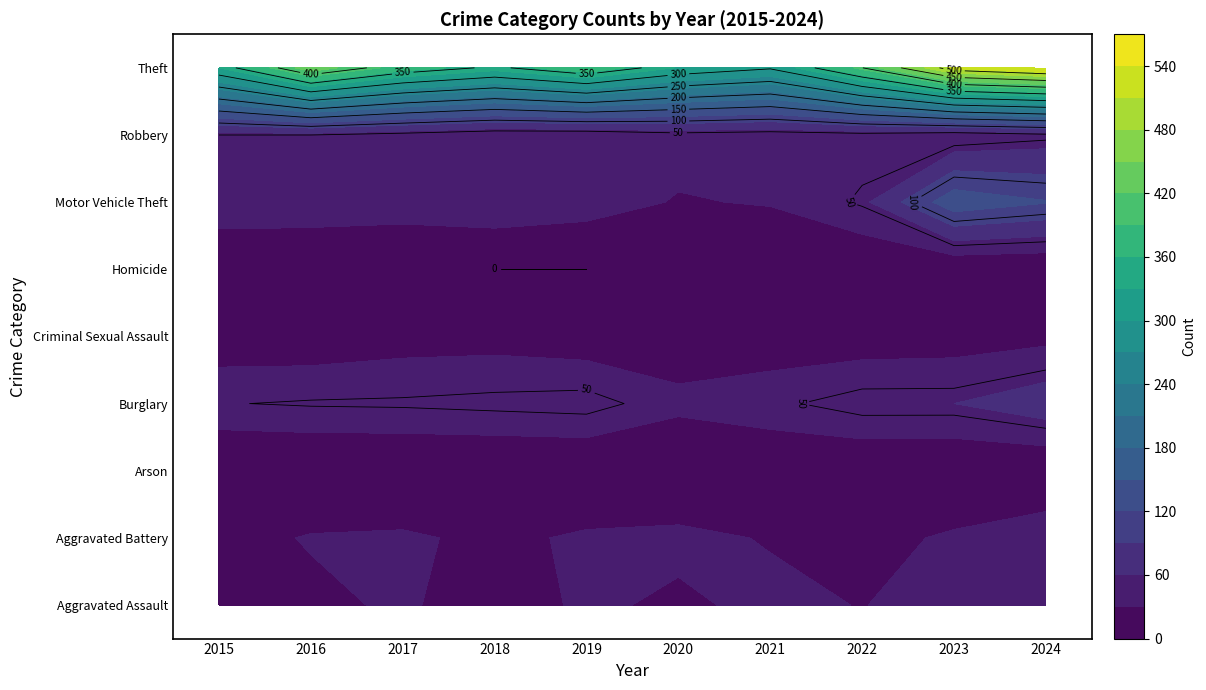

At which label is Aggravated Assault closest to 29?

2022